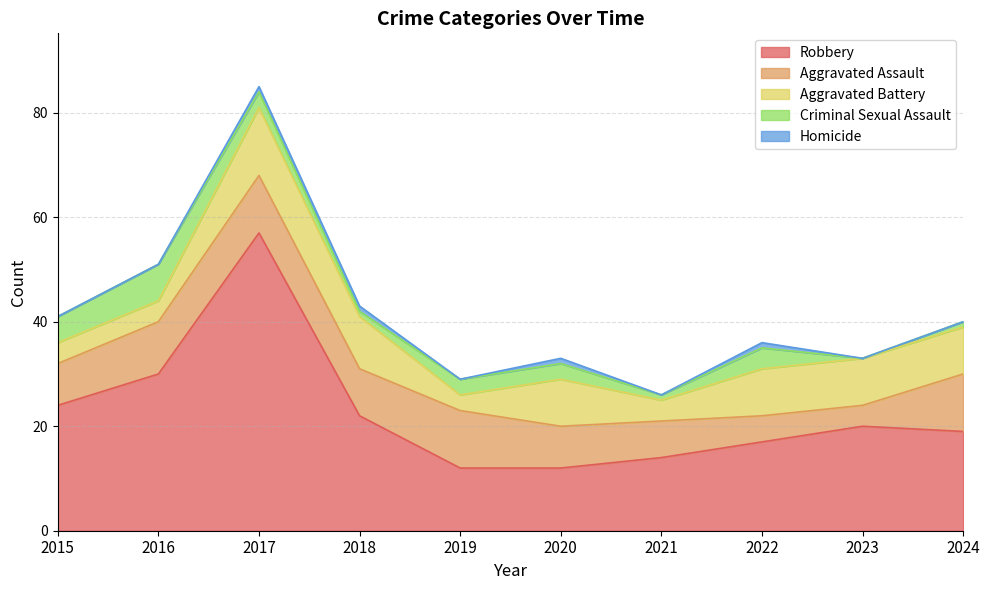

Rank the series at 2016 from lowest to highest value.

Homicide, Aggravated Battery, Criminal Sexual Assault, Aggravated Assault, Robbery